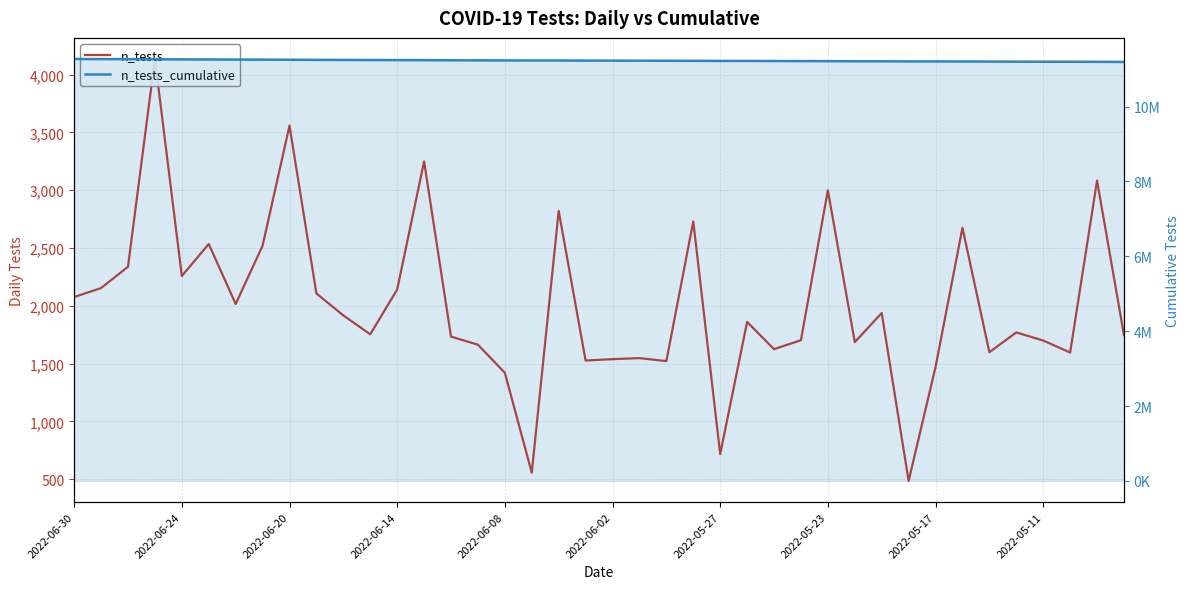

At which category is the sum across all series the highest?

2022-06-30